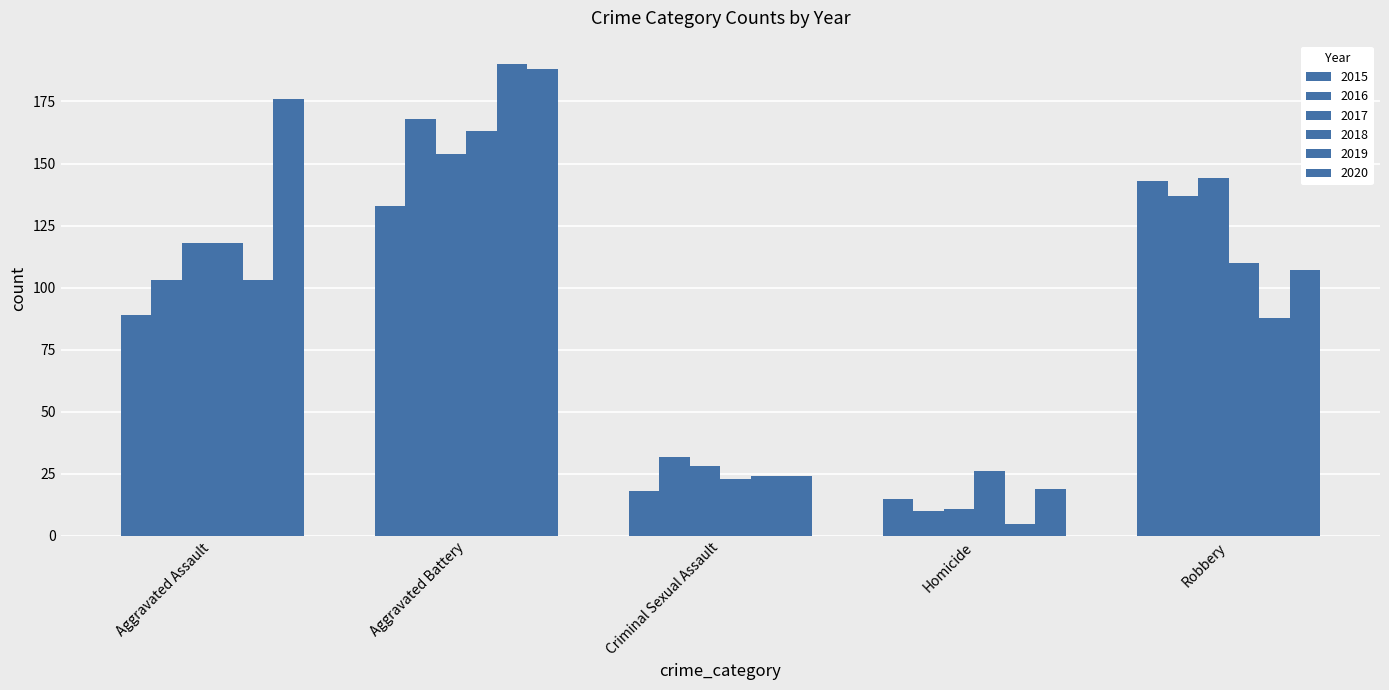

Is it true that 2019 equals 103 at Aggravated Assault?

True